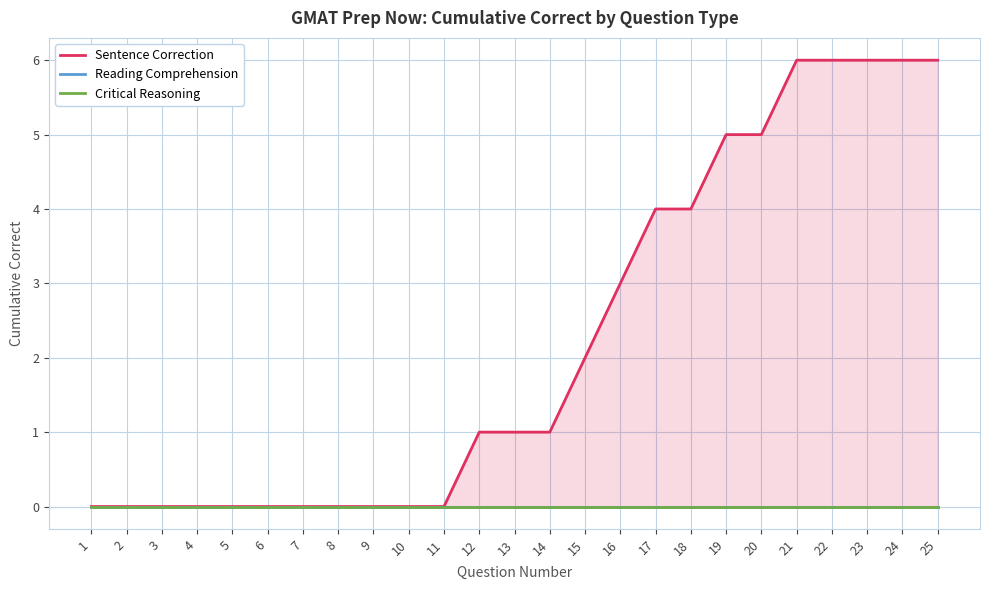

True or false: Sentence Correction and Reading Comprehension cross at least once.

False